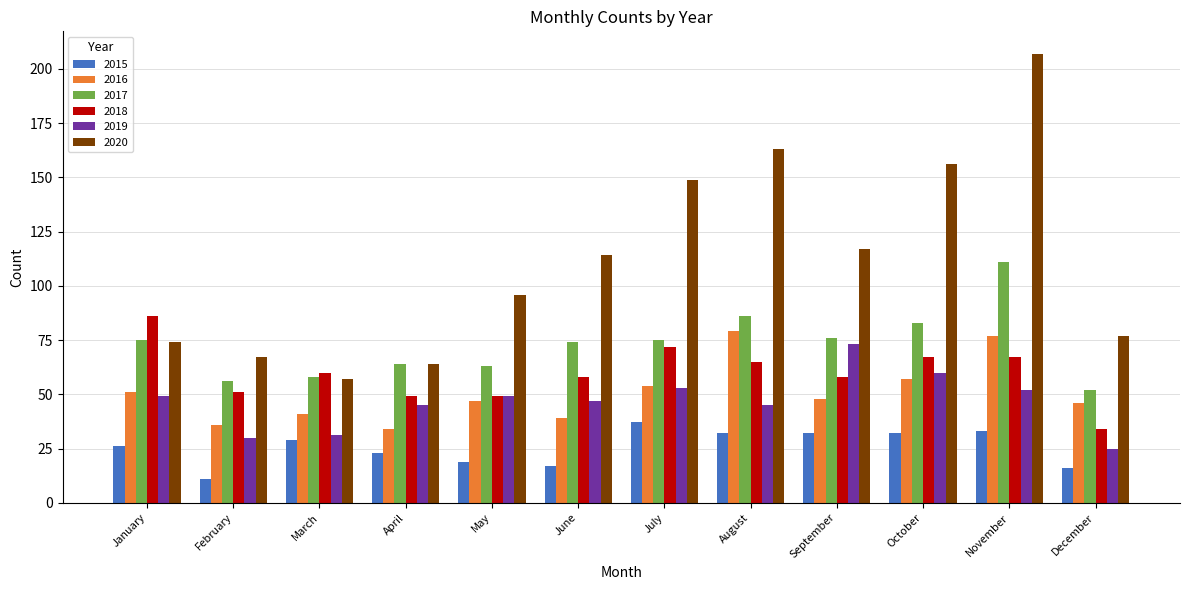

At which label does 2016 reach its minimum?

April